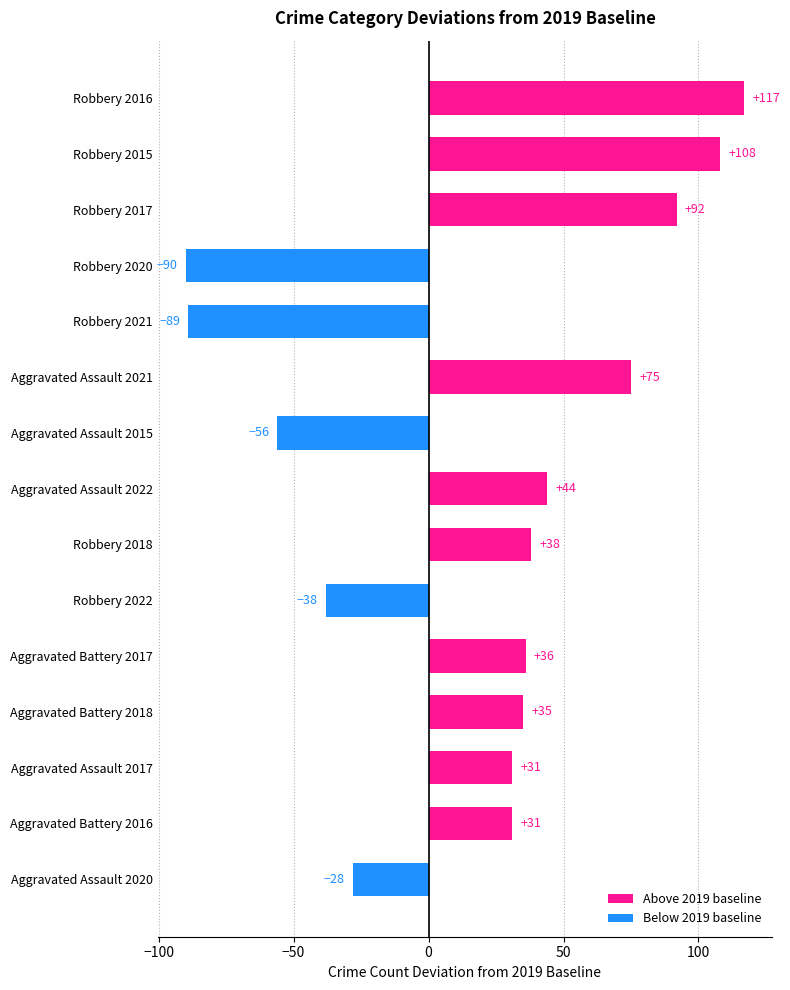

True or false: the data shows -89 at Robbery 2021.

True